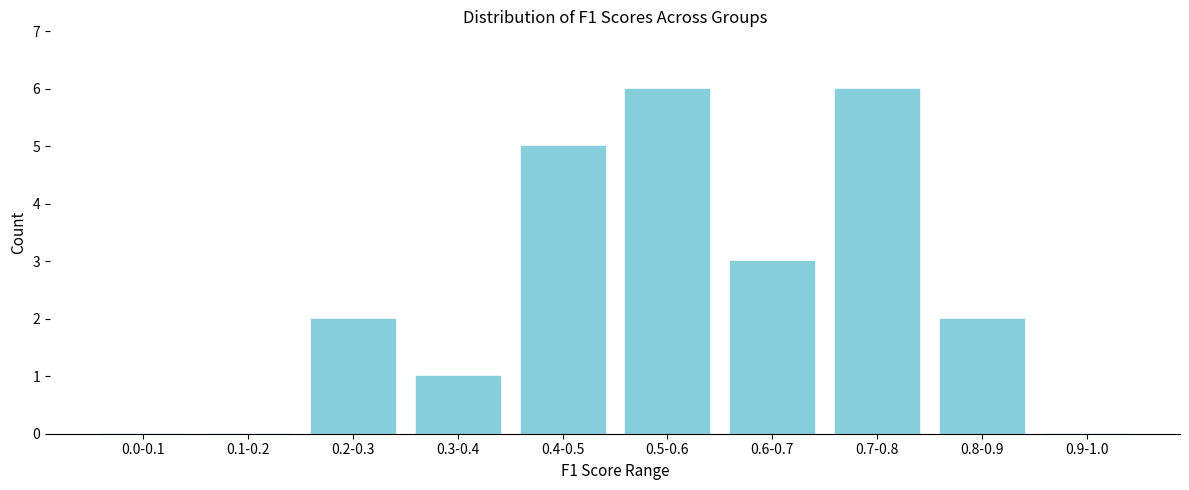

Reading left to right, what are all the values shown in this chart?

0.0-0.1=0	0.1-0.2=0	0.2-0.3=2	0.3-0.4=1	0.4-0.5=5	0.5-0.6=6	0.6-0.7=3	0.7-0.8=6	0.8-0.9=2	0.9-1.0=0